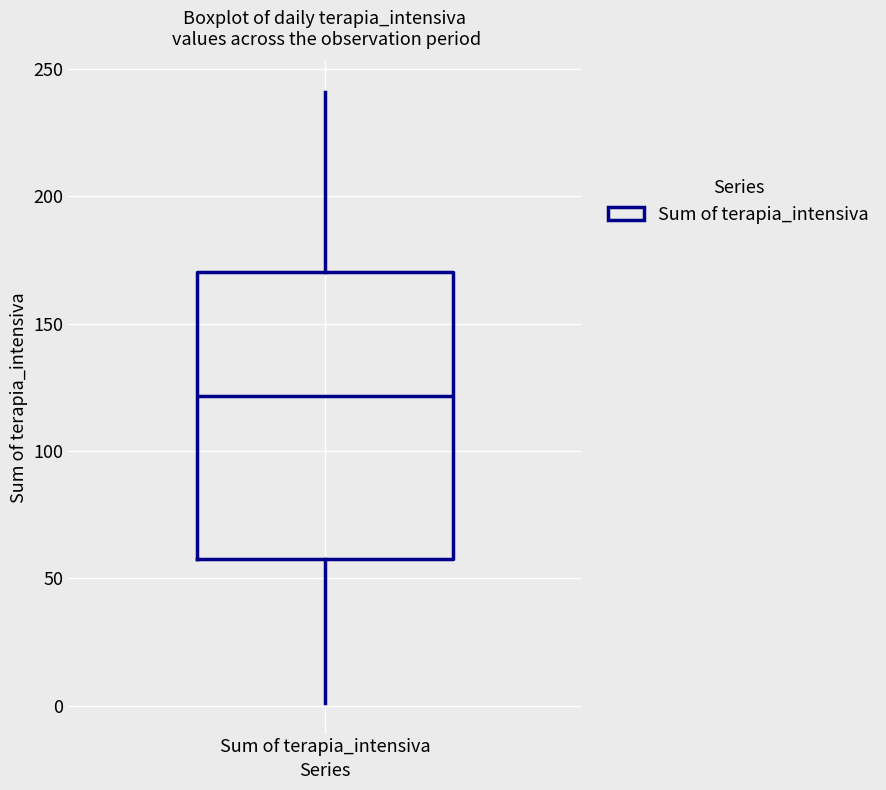

Where is the upper edge of the box for Sum of terapia_intensiva on the y-axis? The values are not printed on the chart, so give them approximately, as read against the axis.

170